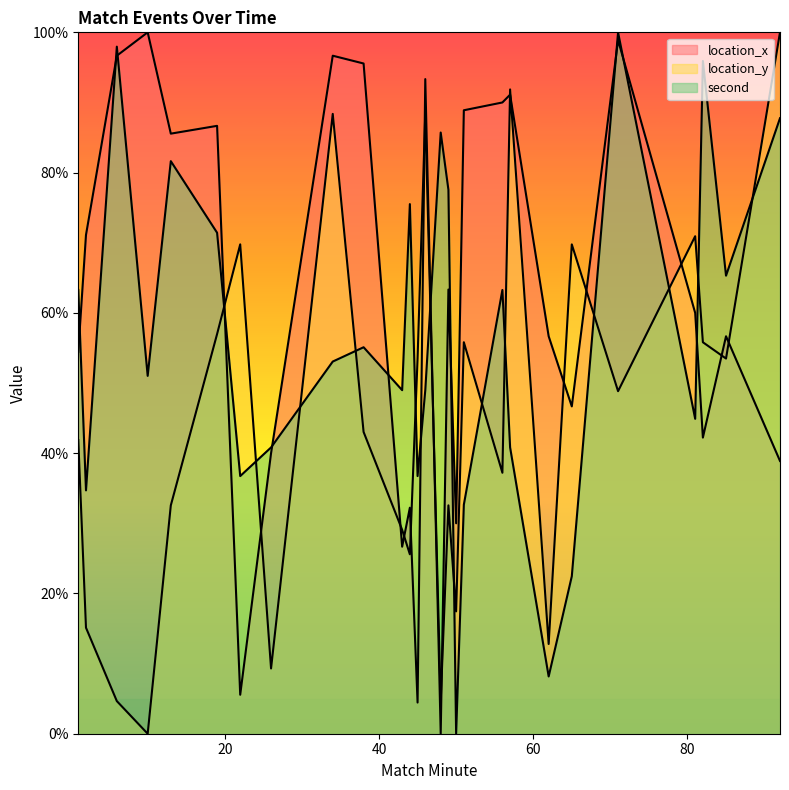

What is the difference between the second highest and minimum values in the location_x series?

98.9